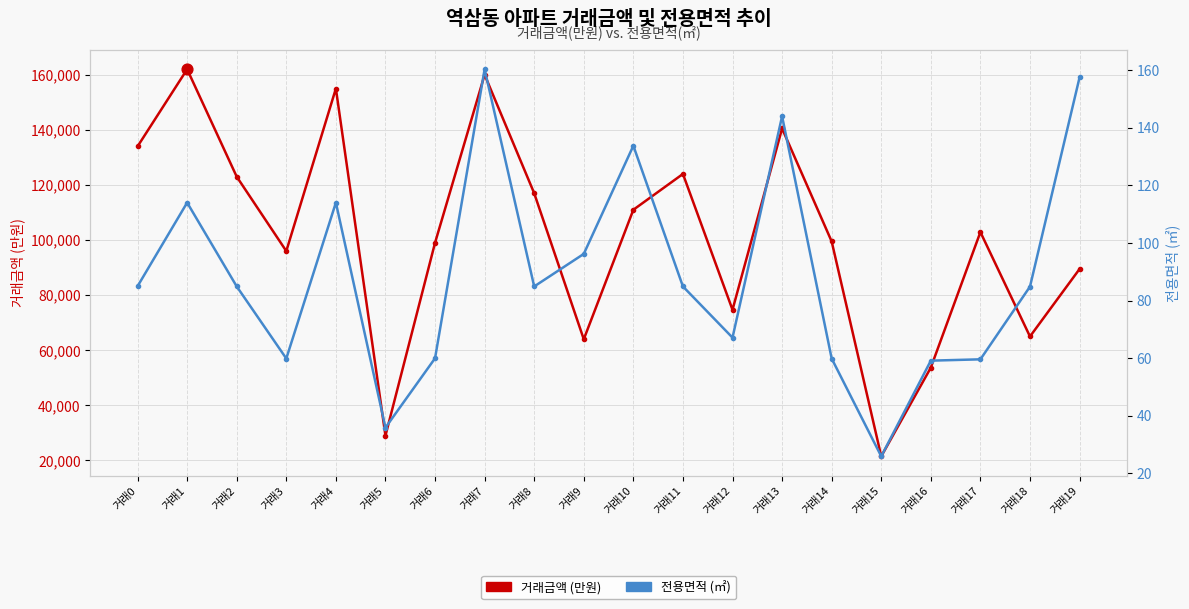

At which category is the sum across all series the highest?

거래1